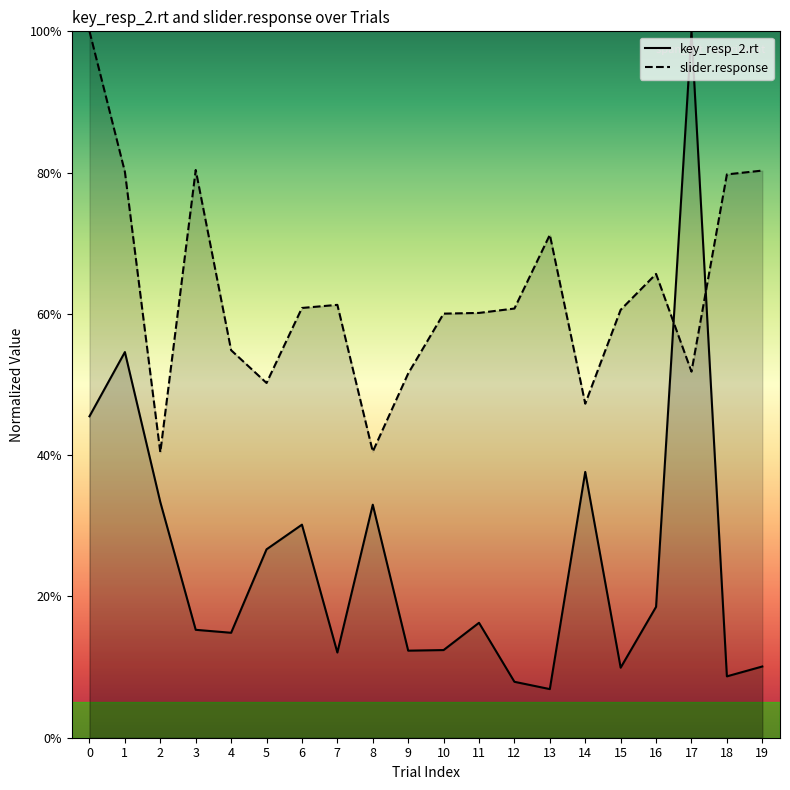

Between 3 and 17, which series saw the biggest shift?

key_resp_2.rt